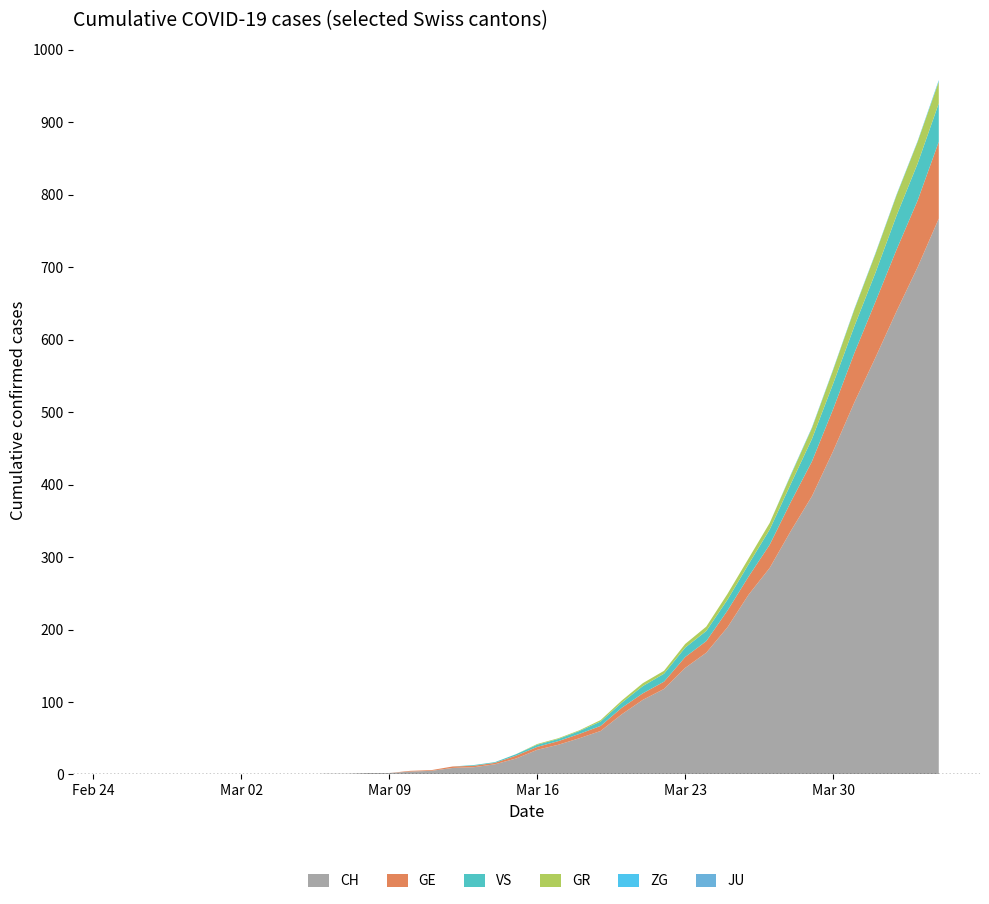

Reading left to right, list all the values displayed in this chart.

CH: 0=0	1=0	2=0	3=0	4=0	5=0	6=0	7=0	8=0	9=0	10=1	11=1	12=2	13=2	14=4	15=5	16=9	17=10	18=14	19=22	20=34	21=41	22=50	23=60	24=83	25=103	26=118	27=147	28=168	29=203	30=248	31=285	32=336	33=384	34=446	35=513	36=575	37=639	38=700	39=767
GE: 0=0	1=0	2=0	3=0	4=0	5=0	6=0	7=0	8=0	9=0	10=0	11=0	12=0	13=0	14=1	15=1	16=2	17=2	18=2	19=4	20=4	21=5	22=6	23=7	24=9	25=9	26=10	27=15	28=16	29=23	30=25	31=32	32=40	33=48	34=58	35=68	36=77	37=85	38=92	39=106
GR: 0=0	1=0	2=0	3=0	4=0	5=0	6=0	7=0	8=0	9=0	10=0	11=0	12=0	13=0	14=0	15=0	16=0	17=0	18=0	19=0	20=1	21=1	22=1	23=2	24=3	25=4	26=4	27=5	28=6	29=8	30=8	31=9	32=12	33=15	34=19	35=23	36=26	37=28	38=30	39=30
JU: 0=0	1=0	2=0	3=0	4=0	5=0	6=0	7=0	8=0	9=0	10=0	11=0	12=0	13=0	14=0	15=0	16=0	17=0	18=0	19=0	20=0	21=0	22=0	23=0	24=0	25=0	26=0	27=0	28=0	29=0	30=0	31=0	32=0	33=0	34=0	35=0	36=0	37=0	38=0	39=0
ZG: 0=0	1=0	2=0	3=0	4=0	5=0	6=0	7=0	8=0	9=0	10=0	11=0	12=0	13=0	14=0	15=0	16=0	17=0	18=0	19=0	20=0	21=0	22=0	23=0	24=0	25=0	26=0	27=0	28=0	29=0	30=0	31=0	32=1	33=1	34=1	35=1	36=1	37=1	38=1	39=2
VS: 0=0	1=0	2=0	3=0	4=0	5=0	6=0	7=0	8=0	9=0	10=0	11=0	12=0	13=0	14=0	15=0	16=0	17=1	18=1	19=2	20=3	21=3	22=4	23=6	24=7	25=10	26=11	27=13	28=14	29=15	30=17	31=21	32=25	33=31	34=35	35=37	36=40	37=47	38=51	39=53